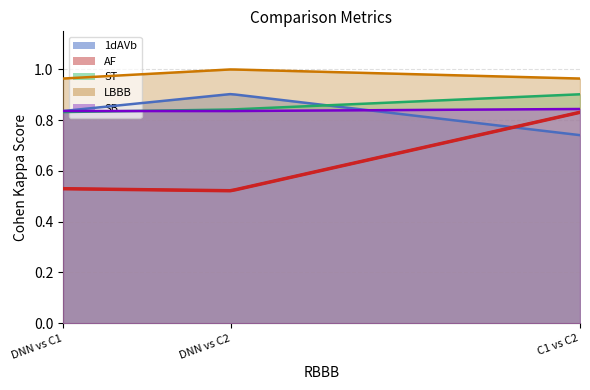

What is the minimum value for ST?

0.8